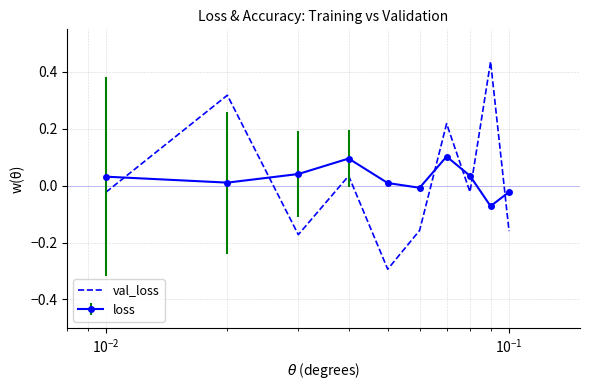

What is the lowest value of the val_loss series?

-0.3